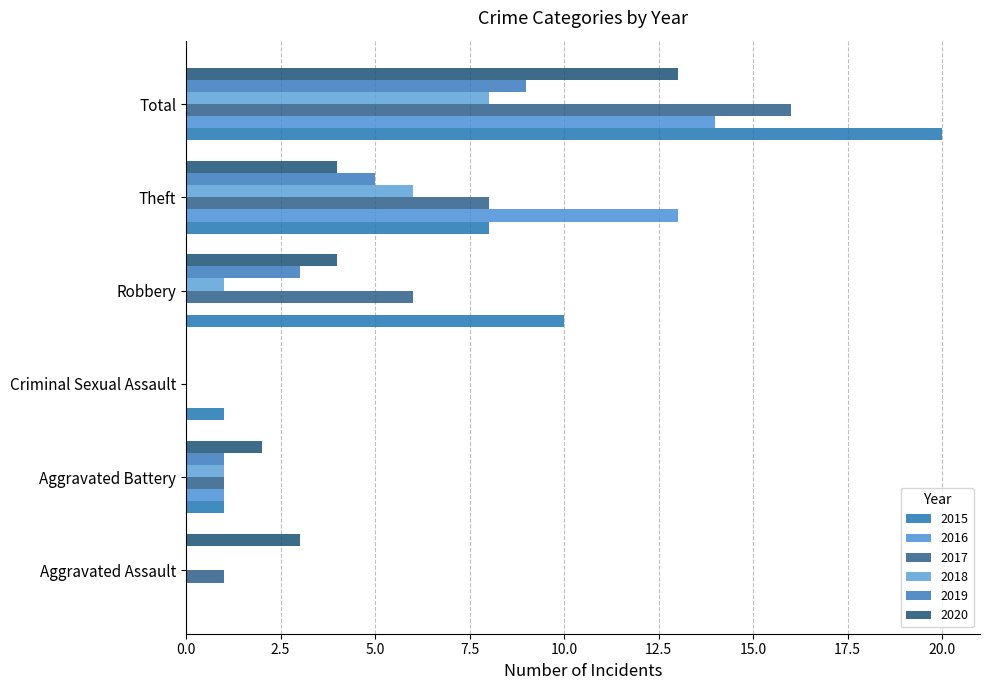

What is the maximum value shown in the chart?

20